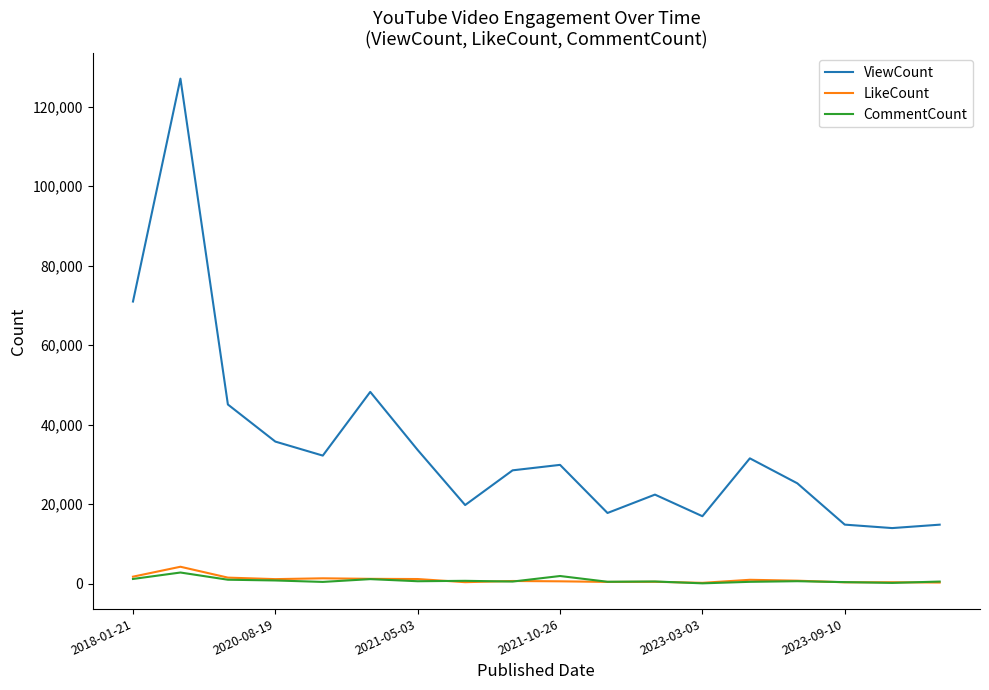

What is the greatest value displayed?

127014